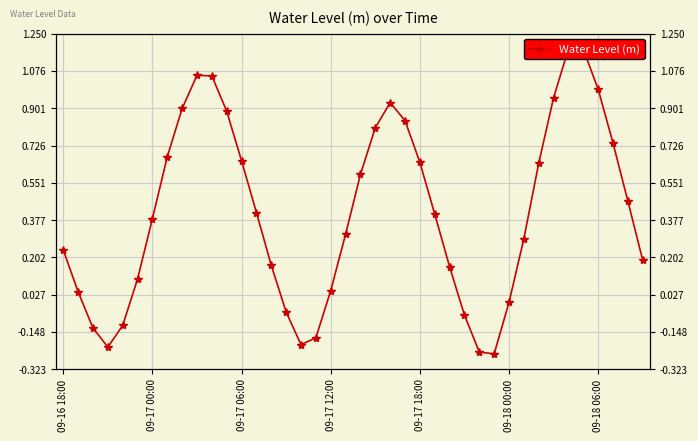

What is the difference between the second highest and second lowest values?

1.4